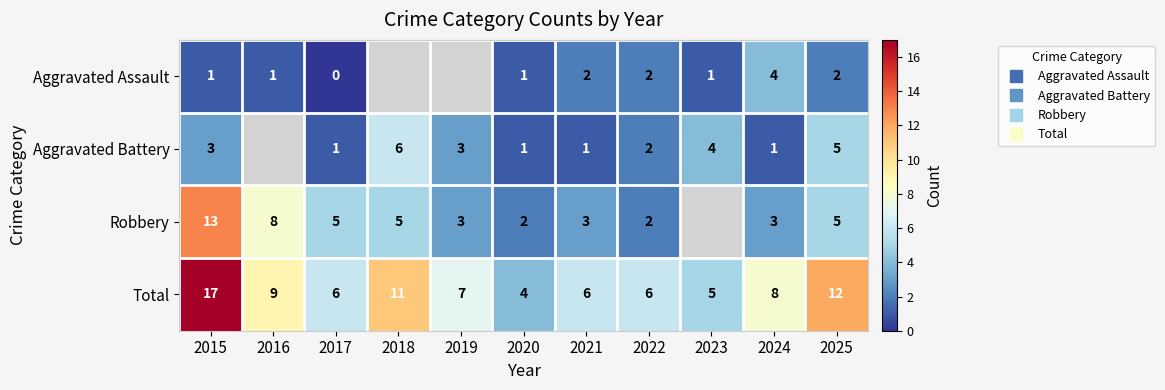

What is the difference between the highest and lowest values at 2021?

5.0